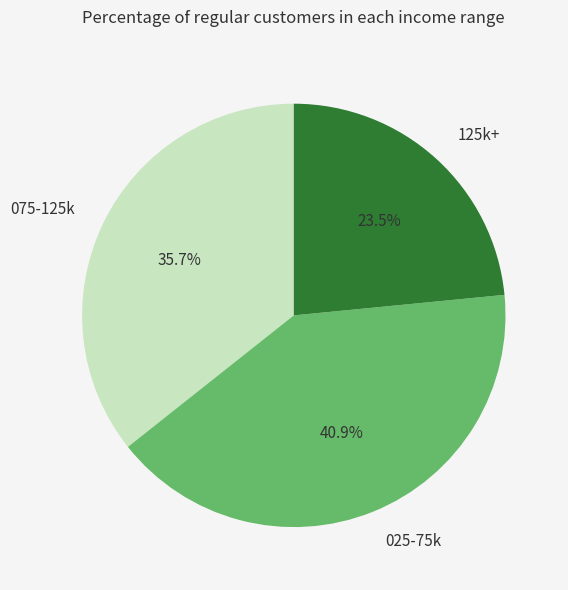

To the nearest percent, what is the average slice percentage?

33%